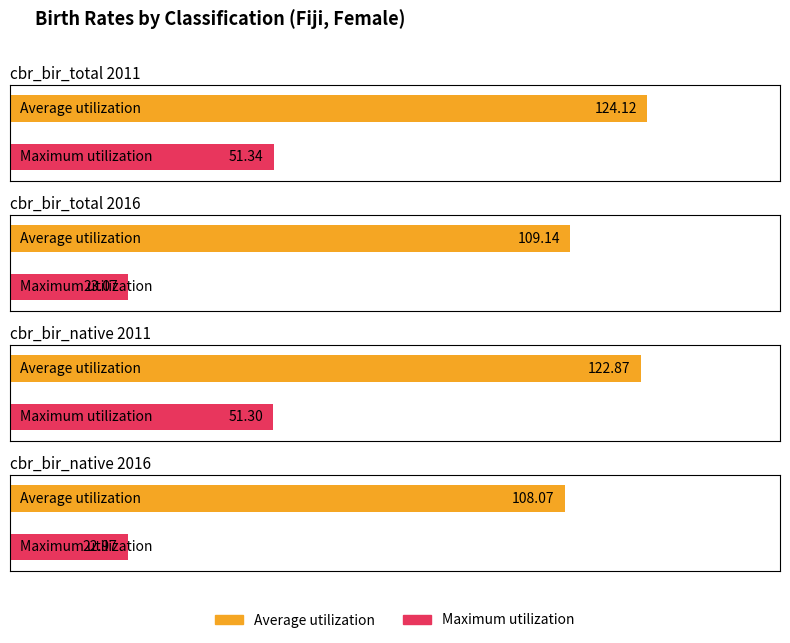

Is the value of Maximum utilization at cbr_bir_total 2016 greater than the value of Average utilization at cbr_bir_native 2016?

No